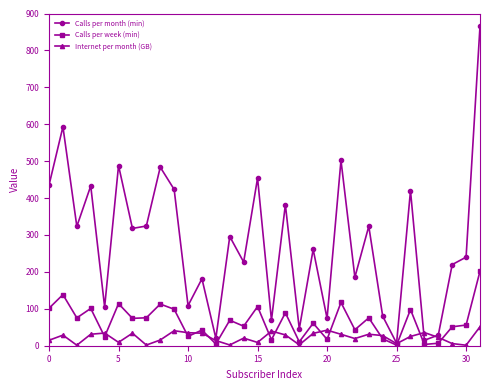

List the series in order of their overall mean, highest first.

Calls per month (min), Calls per week (min), Internet per month (GB)